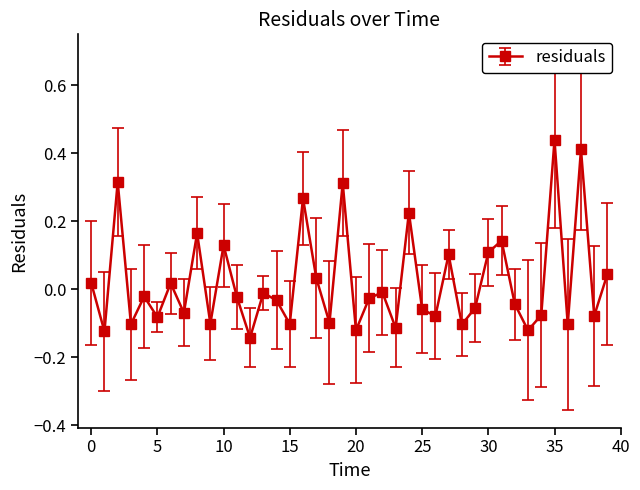

How many points are higher than both their immediate neighbors (excluding endpoints)?

14